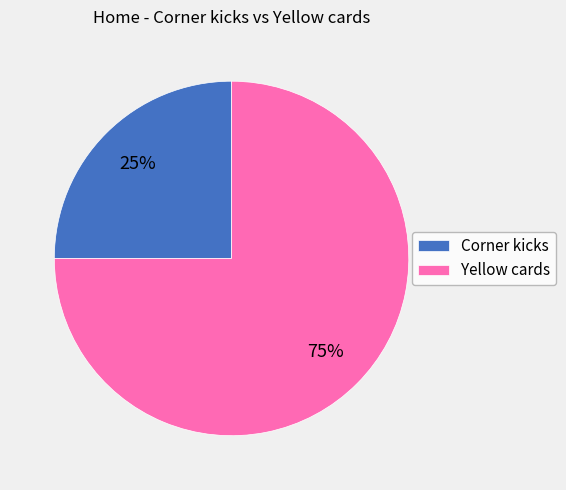

Which category has the biggest portion of the pie?

Yellow cards